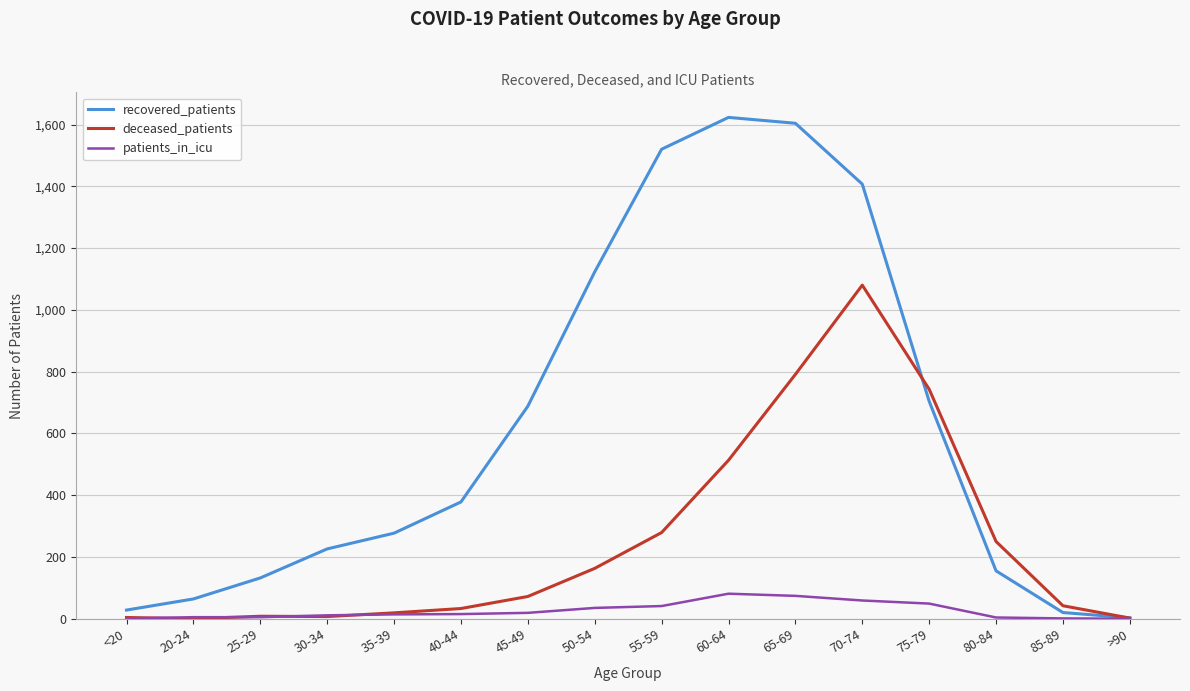

Rank the series by their maximum value, from lowest to highest.

patients_in_icu, deceased_patients, recovered_patients